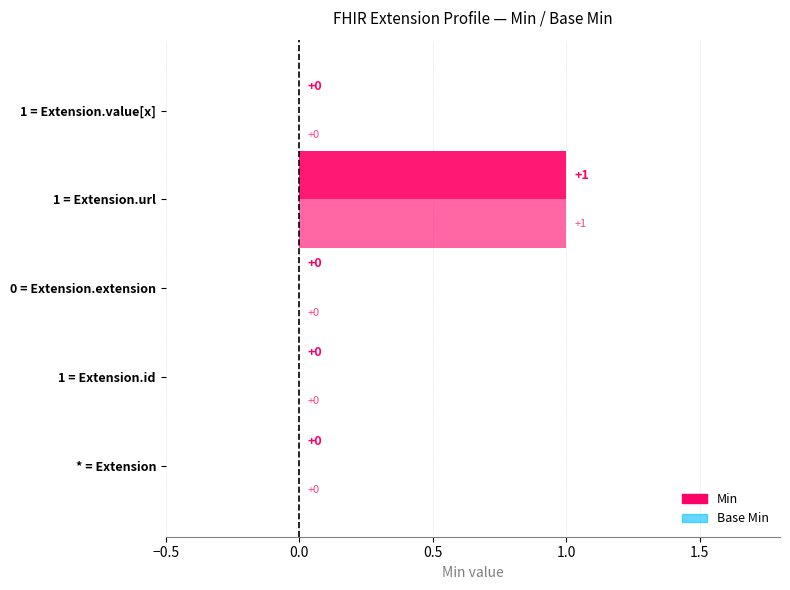

How many Min values are between 0 and 1?

5